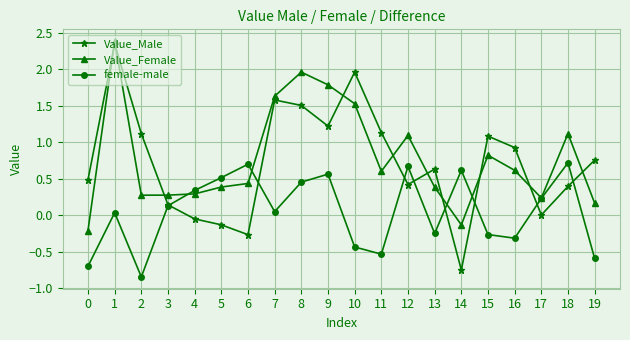

What is the highest value of the female-male series?

0.7